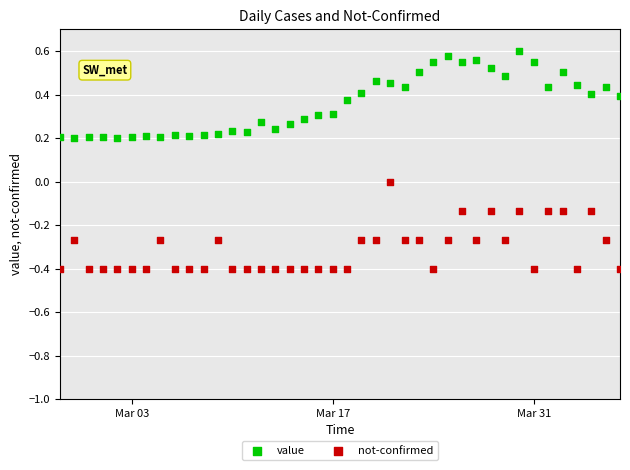

Which series reaches the maximum Y coordinate?

value